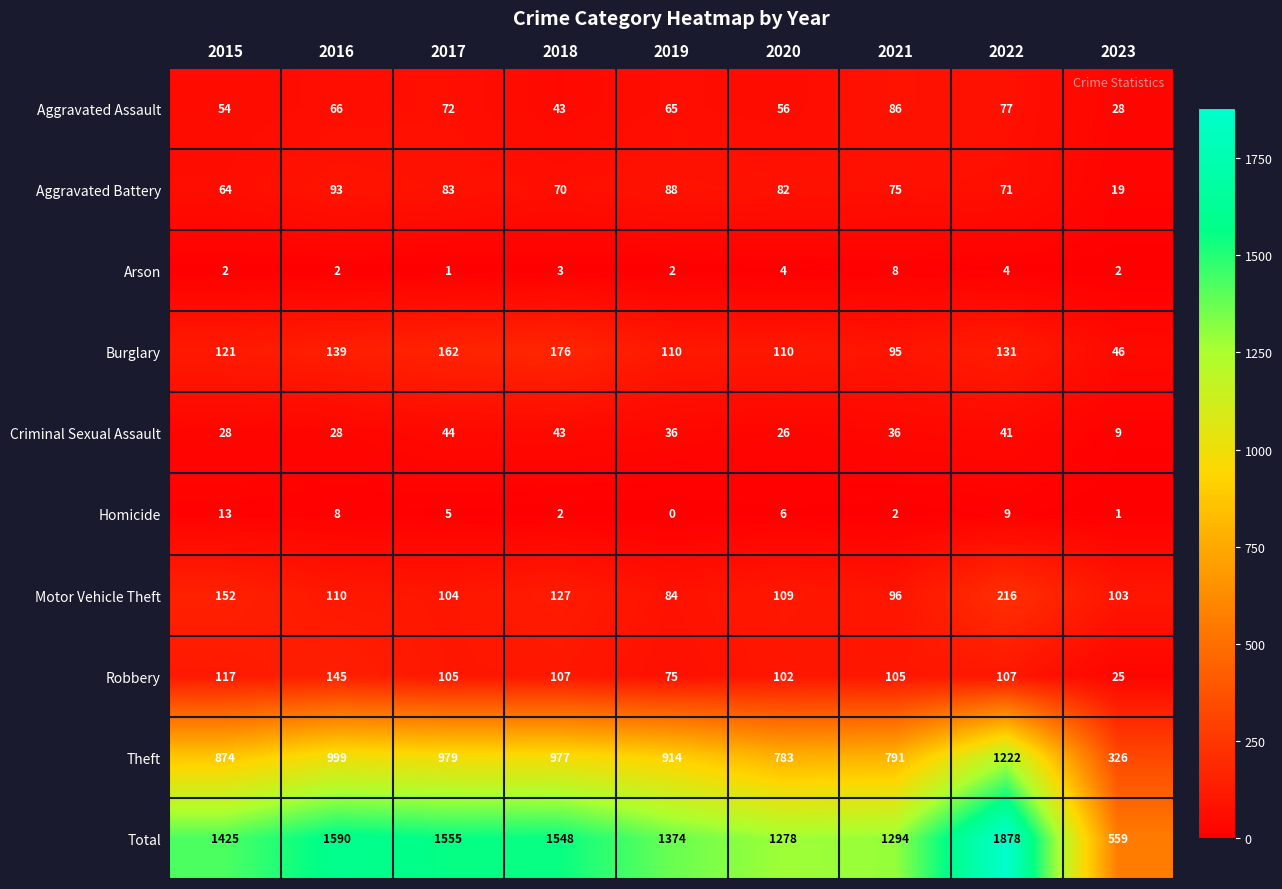

At which category is the sum across all series the highest?

2022